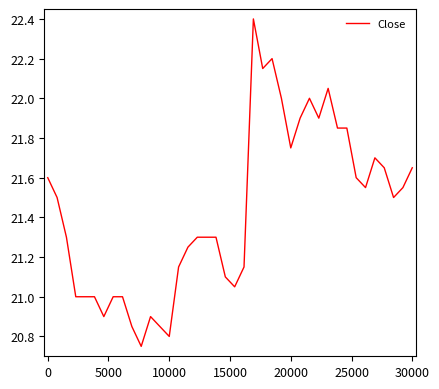

What is the maximum value shown in the chart?

22.4